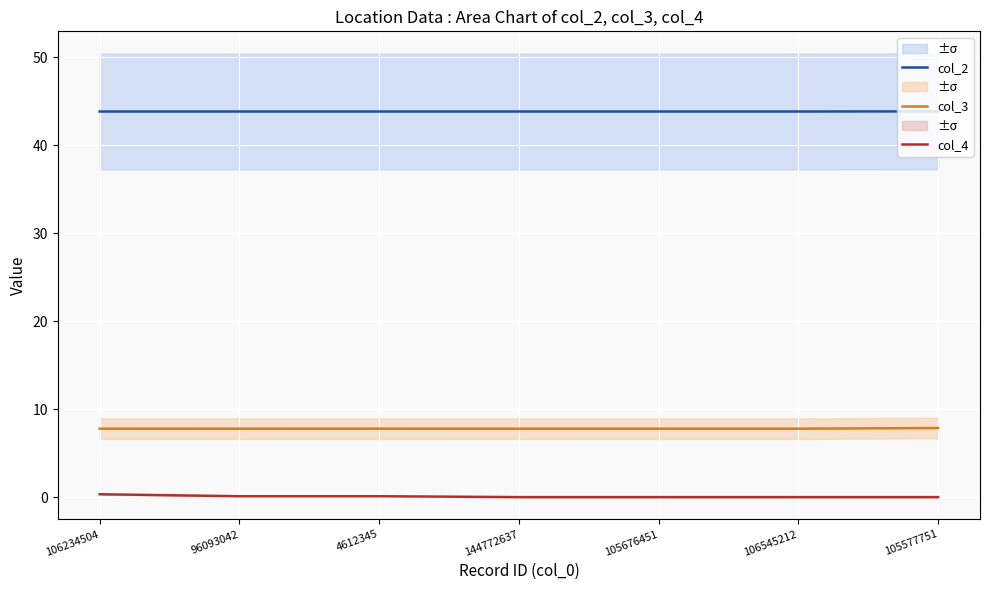

True or false: col_2 and col_4 cross at least once.

False